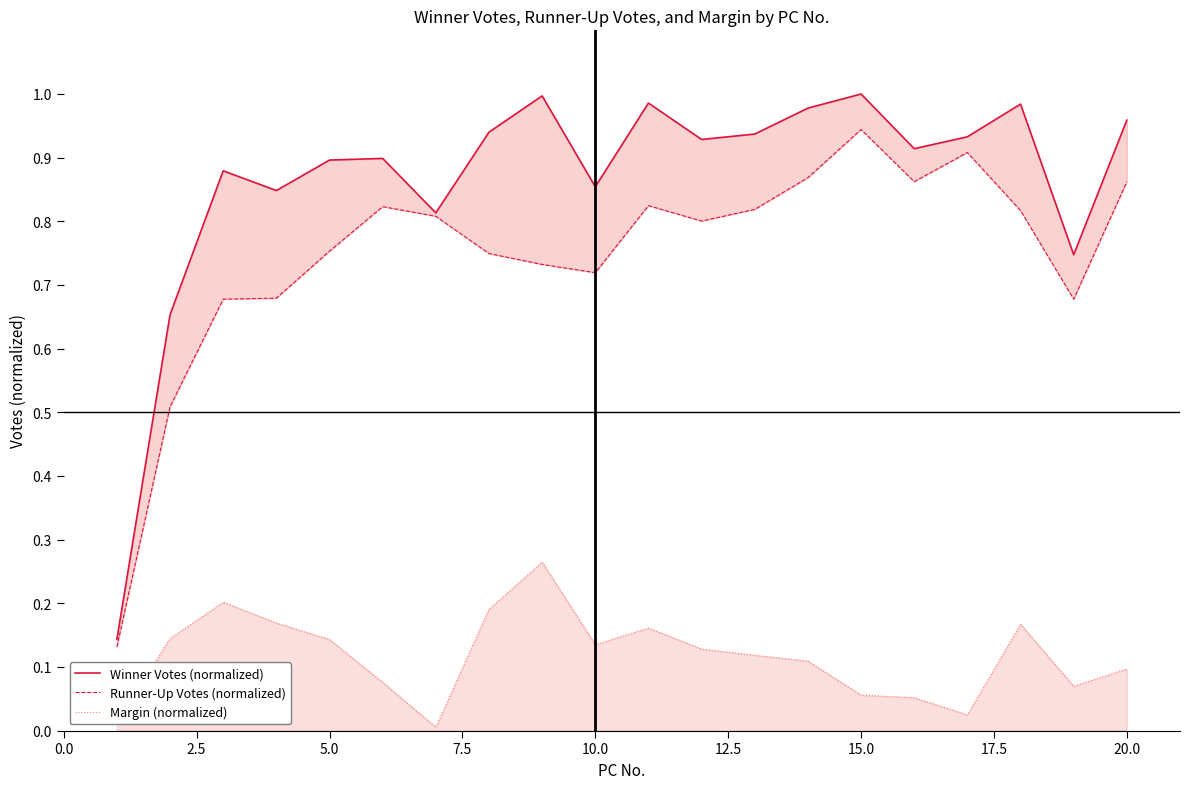

Is it true that Winner Votes (normalized) equals 0.9 at 5.0?

True